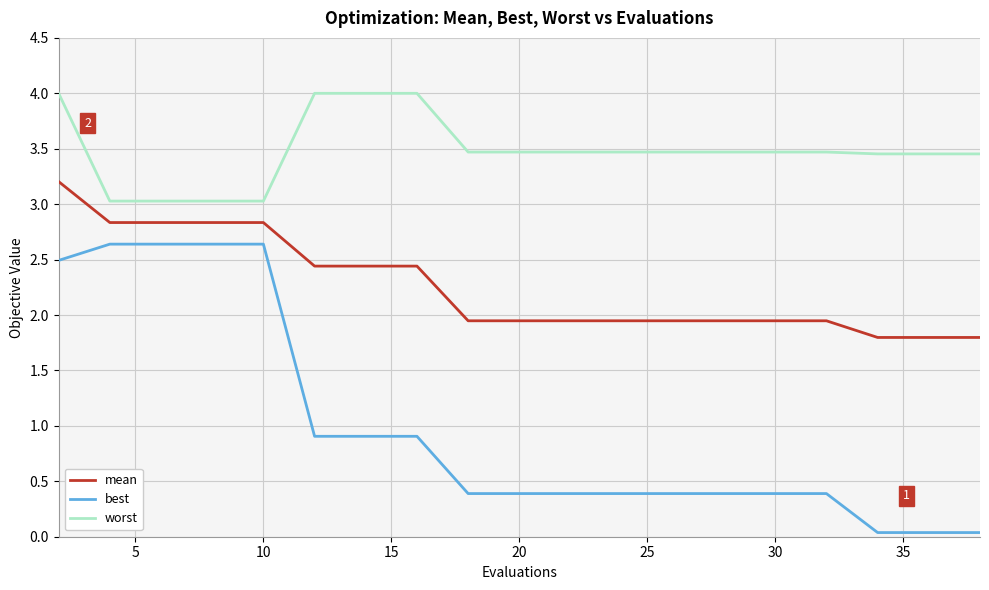

Which series has the largest total across all categories?

worst